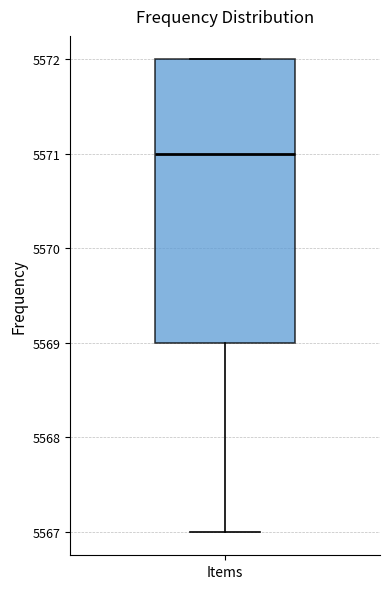

Where does the median line of the box for Items sit on the y-axis? The values are not printed on the chart, so give them approximately, as read against the axis.

5571